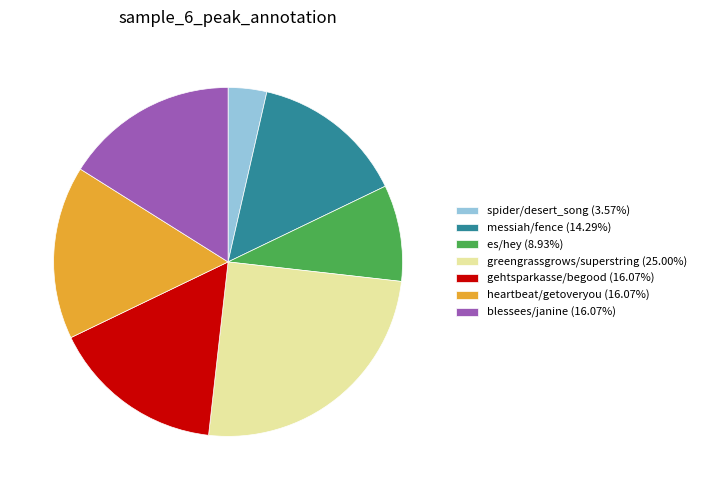

Do greengrassgrows/superstring and heartbeat/getoveryou together represent more than half of the pie?

No